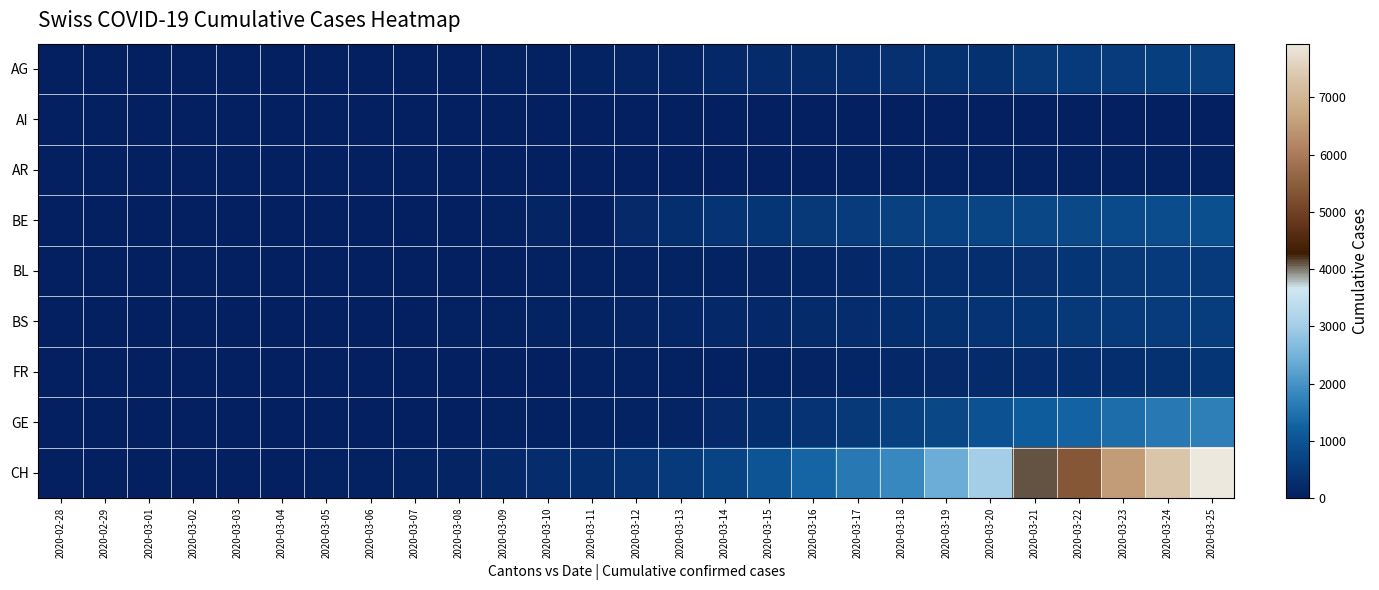

What is the spread (max minus min) of values at 2020-03-09?

181